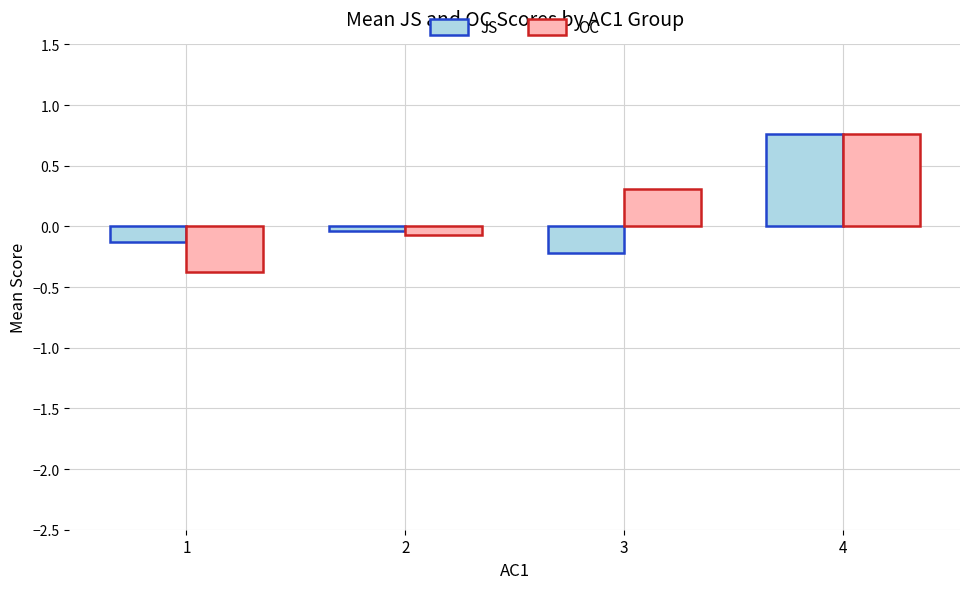

Rank the categories by OC value from highest to lowest.

4, 3, 2, 1